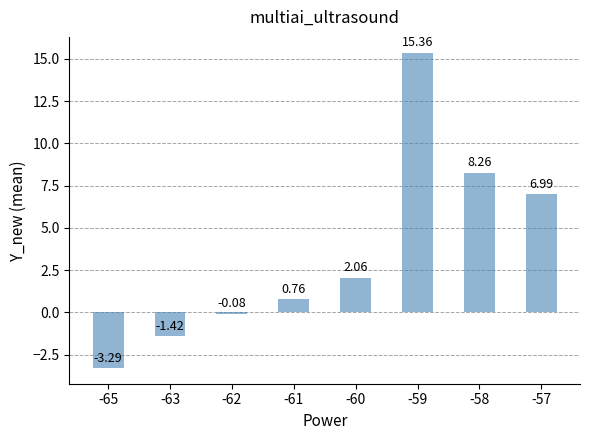

Where is the data nearest to the value 6?

-57